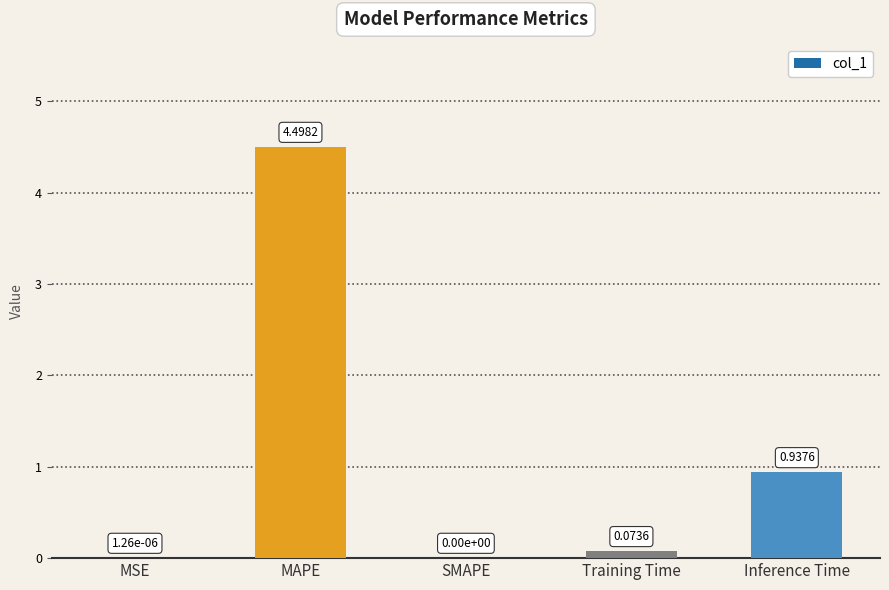

Between MSE and Training Time, which is larger?

Training Time